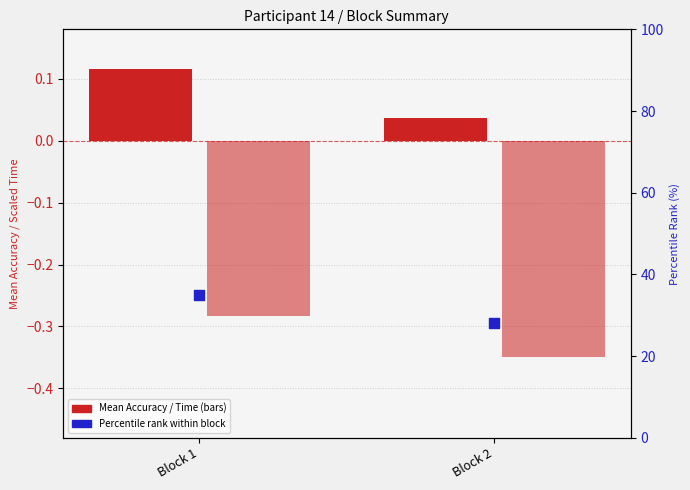

Which series contains the highest Y value?

Percentile rank within block